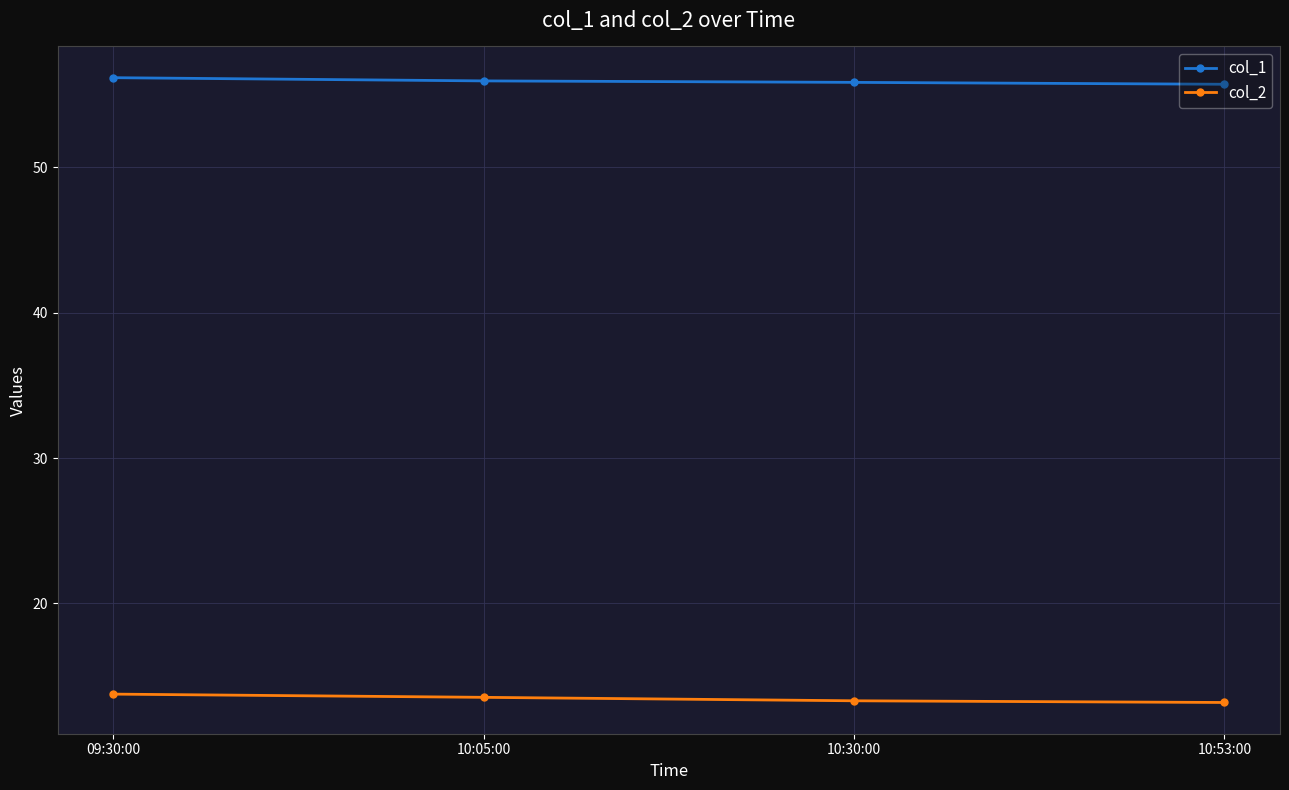

What is the average value of the col_2 series?

13.4